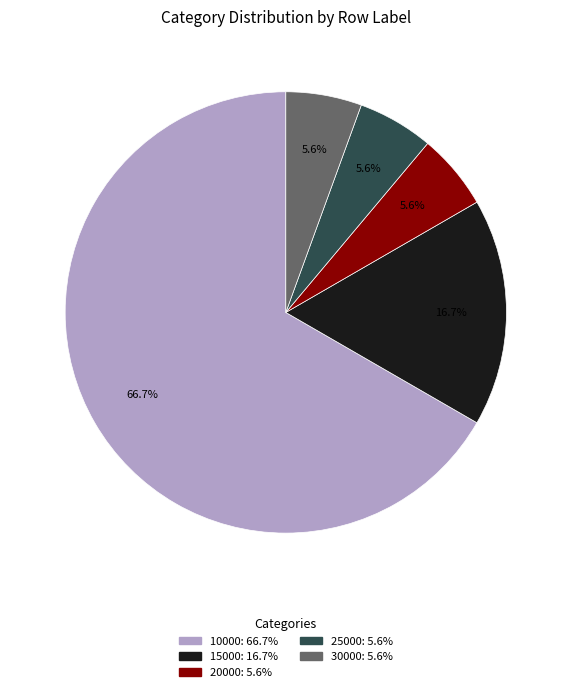

How many segments does this pie chart have?

5